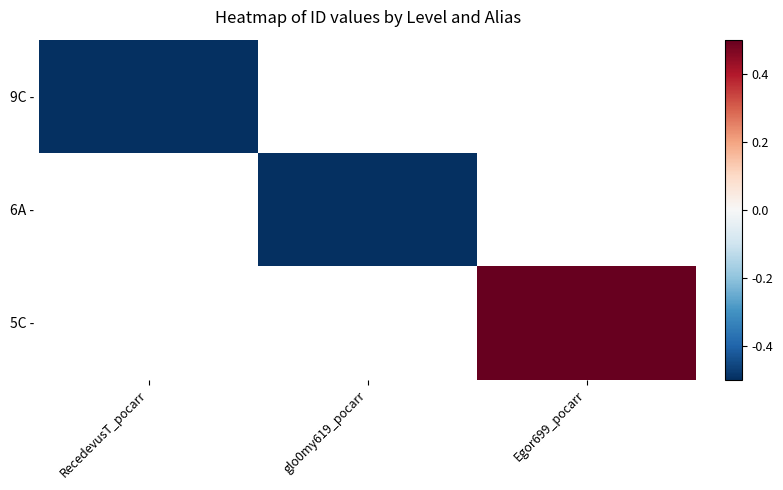

What is the smallest value displayed?

-600.2